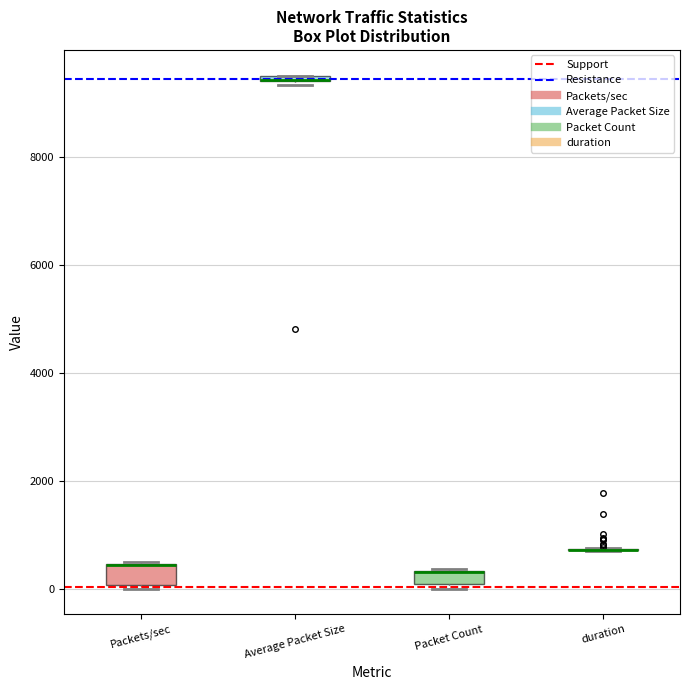

Where is the lower edge of the box for Packets/sec on the y-axis? The values are not printed on the chart, so give them approximately, as read against the axis.

0